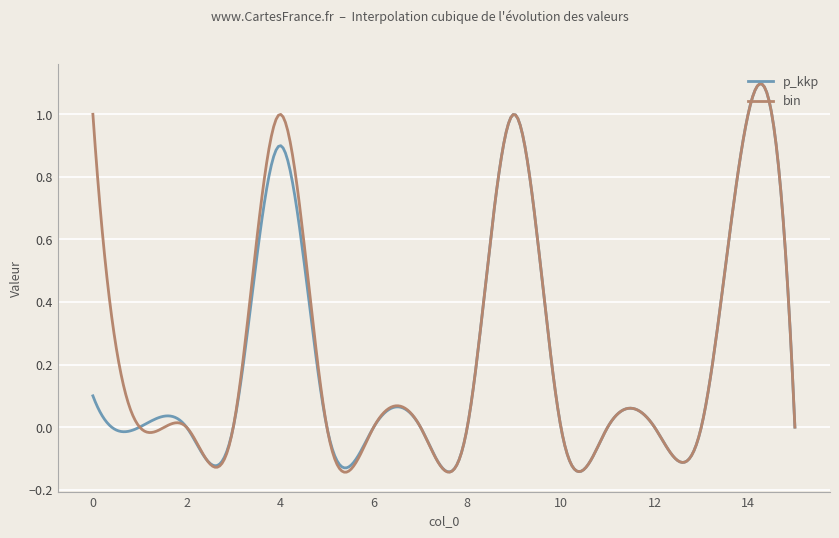

Which series has the widest spread of values?

bin